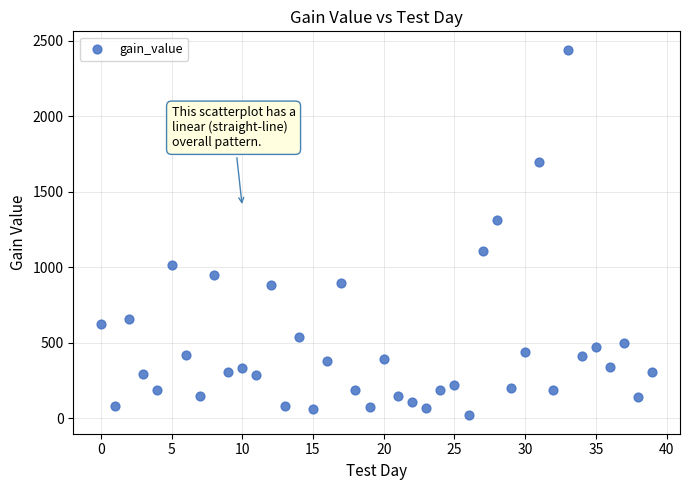

What Y value in the scatter plot is closest to 1230?

1311.6